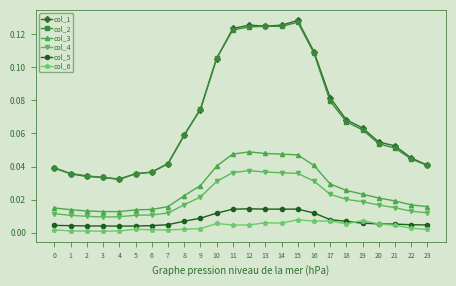

The col_3 series shows 0.0 at 19. True or false?

True